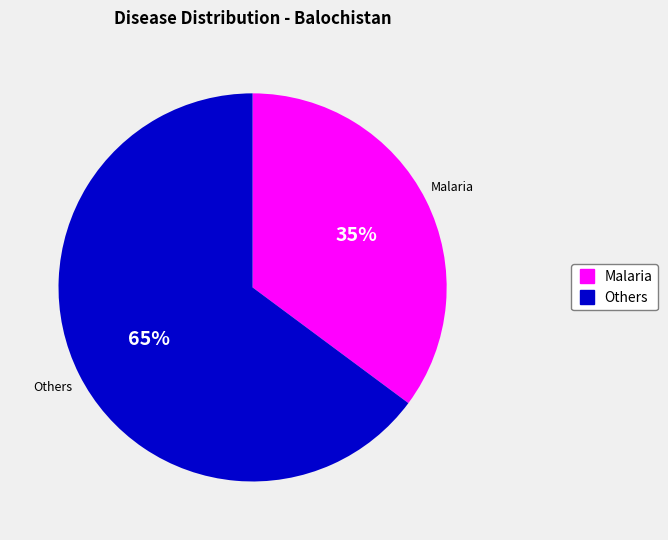

To the nearest percent, what is the average slice percentage?

50%